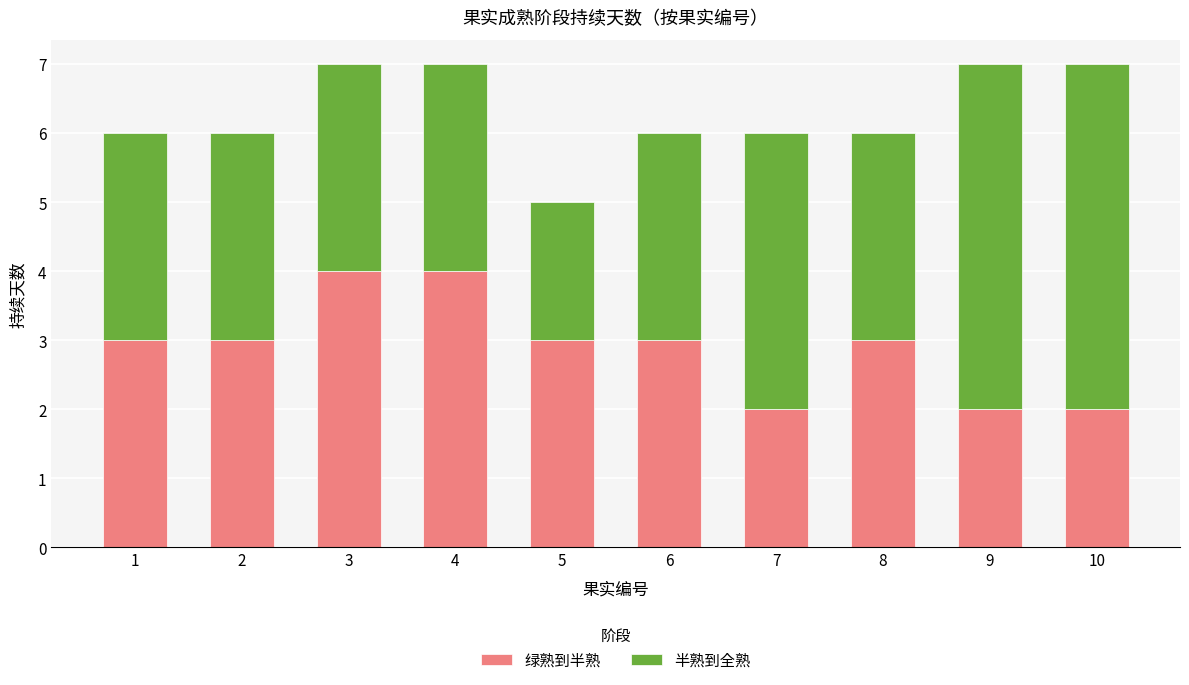

Reading left to right, transcribe the values for 绿熟到半熟.

1=3	2=3	3=4	4=4	5=3	6=3	7=2	8=3	9=2	10=2